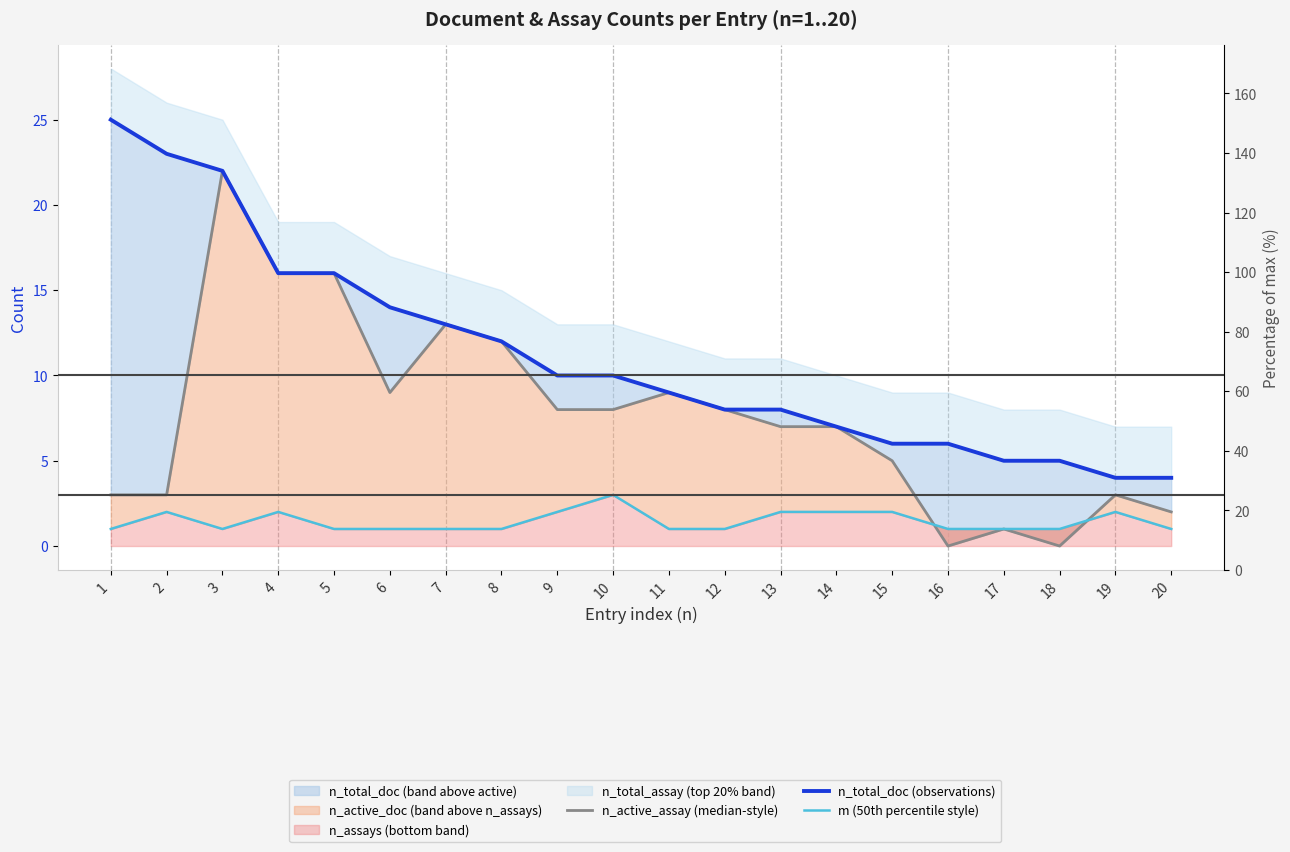

What is the difference between the highest and lowest values at 8?

11